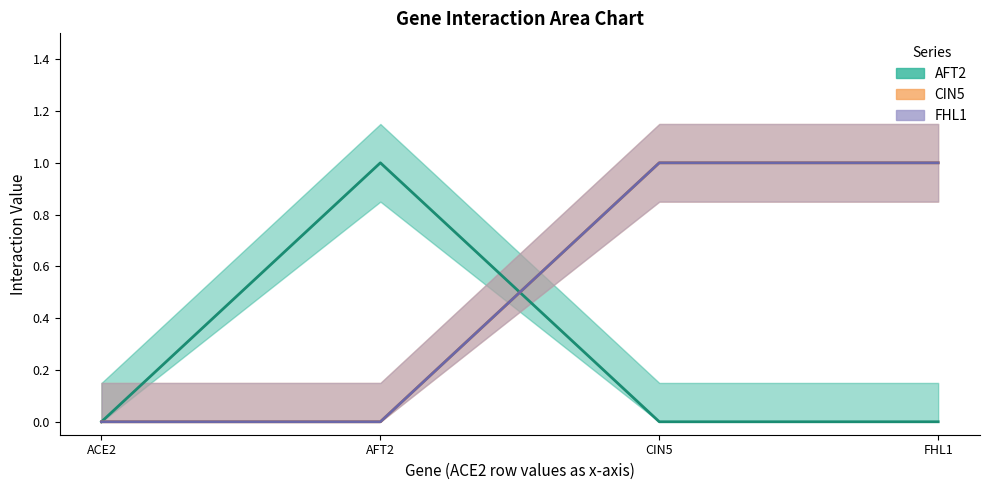

How many positive values does the FHL1 series have?

2